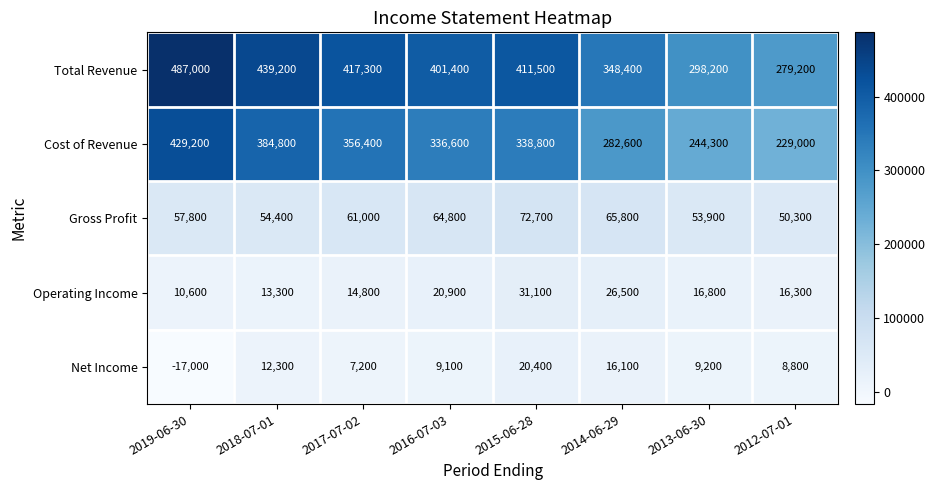

The Total Revenue series shows 487000 at 2019-06-30. True or false?

True